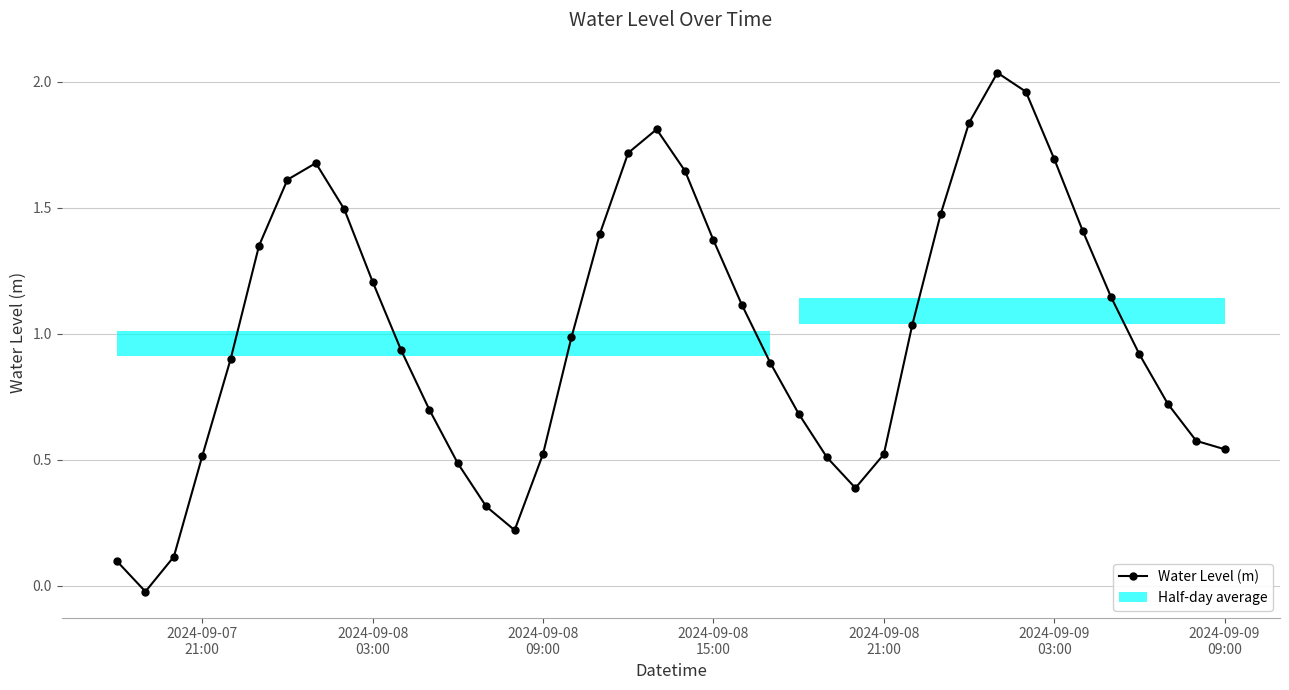

How many values in Water Level (m) are below zero?

1